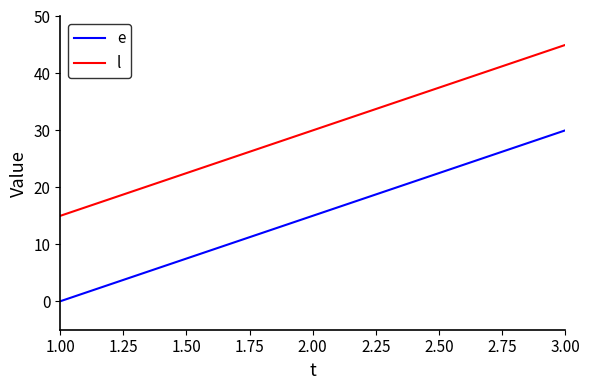

Which category has the lowest value in the l series?

1.00